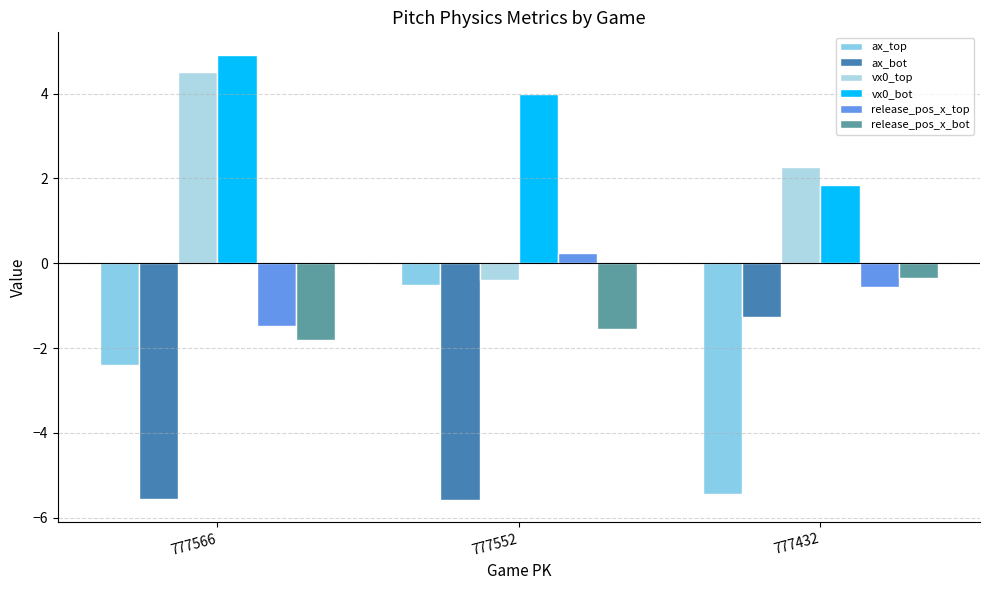

How many values in the vx0_top series exceed 2?

2